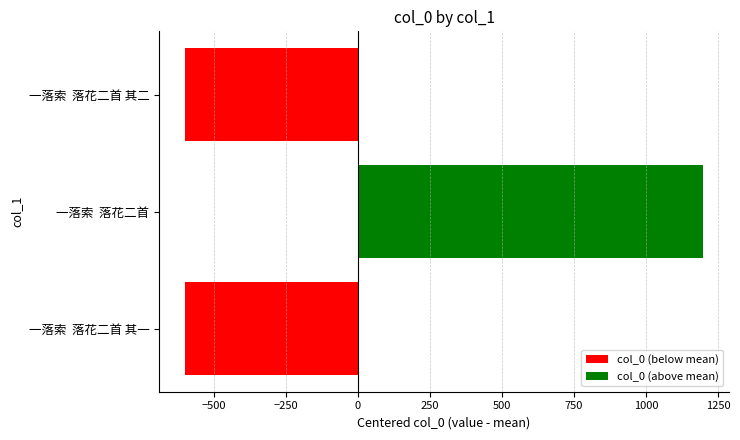

What is the difference between the values at 一落索  落花二首 and 一落索  落花二首 其一?

1798.0